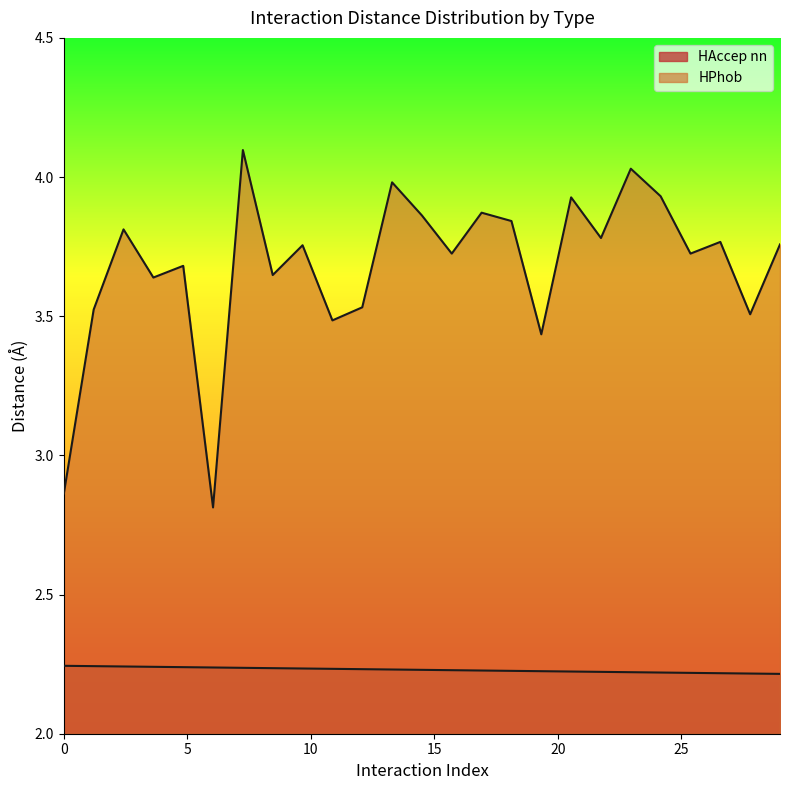

What is the highest value of the HPhob series?

4.1